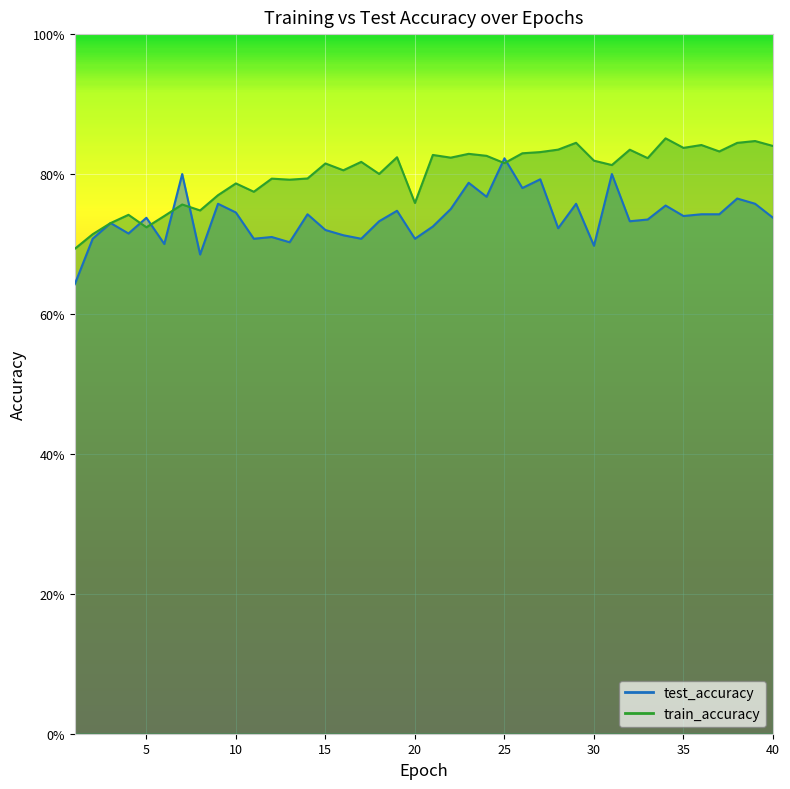

The value of test_accuracy at 38 is 0.3. True or false?

False